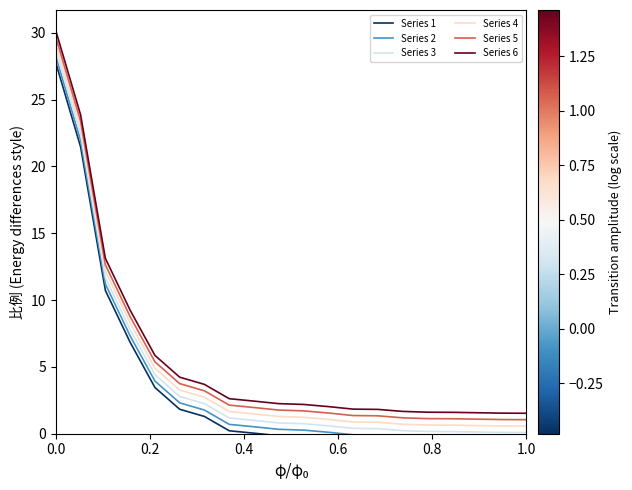

What is the average value of the Series 2 series?

3.8